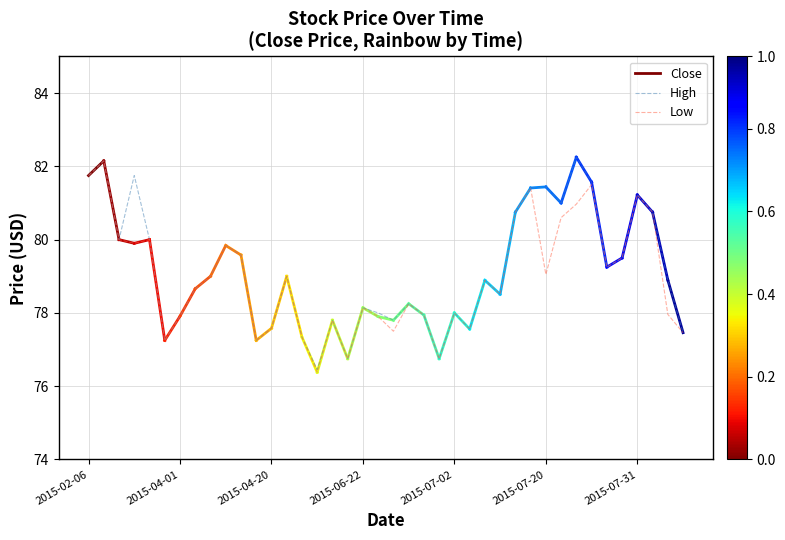

What is the sum of the Close values at 2015-07-02 and 2015-07-03?

155.6